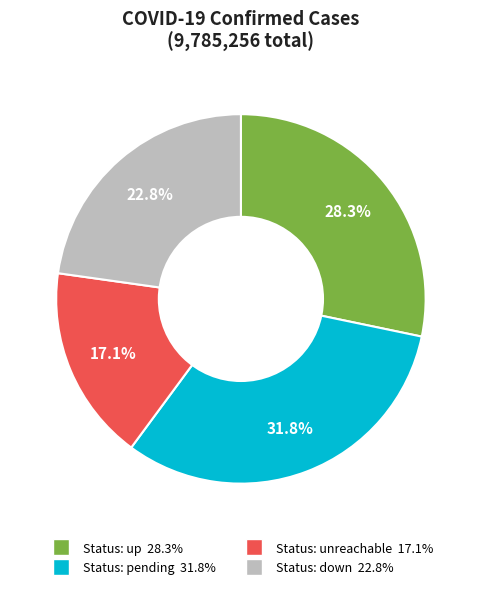

How many segments does this pie chart have?

4